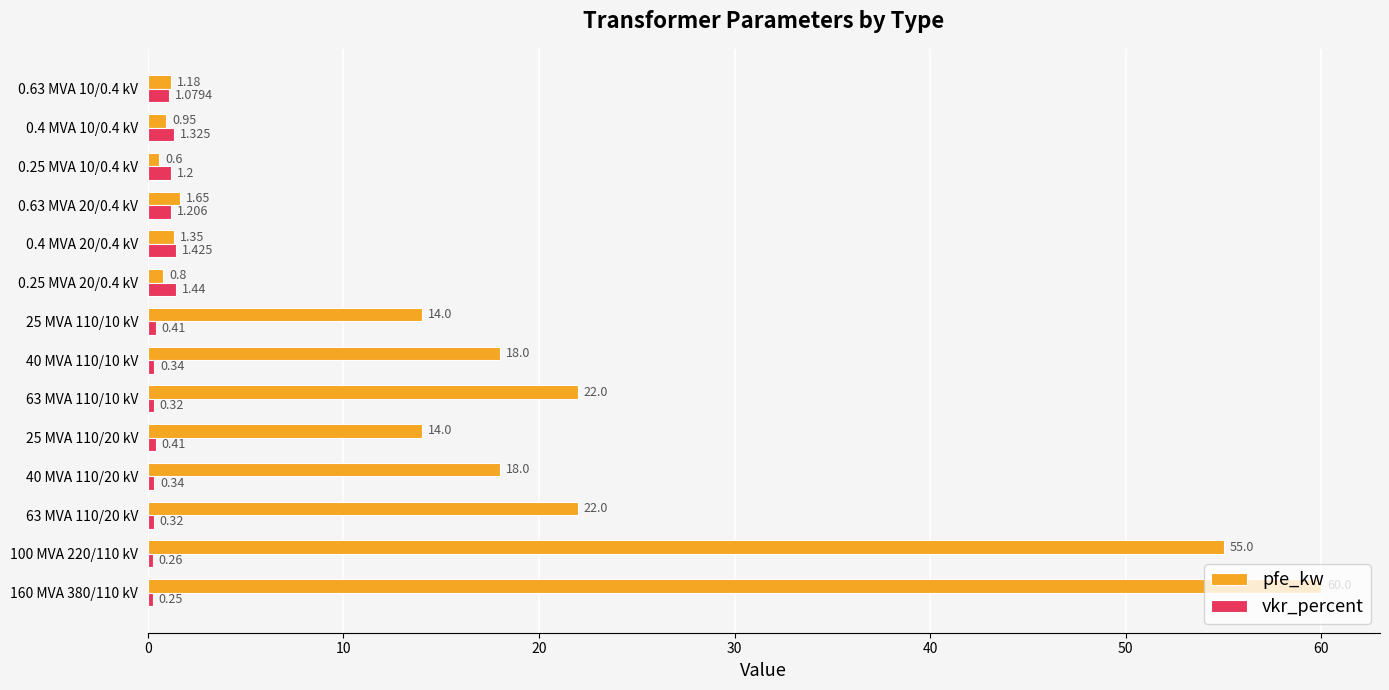

Rank the series at 160 MVA 380/110 kV from lowest to highest value.

vkr_percent, pfe_kw